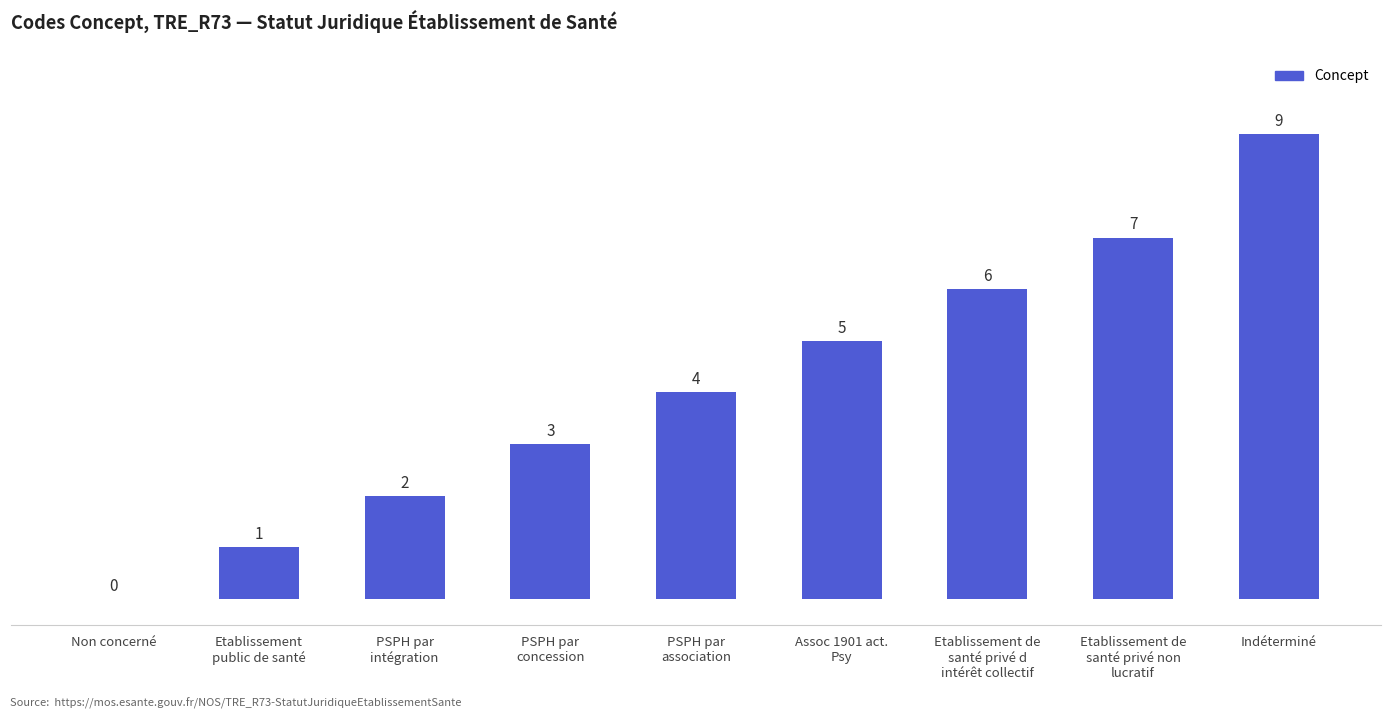

What is the sum of all values?

37